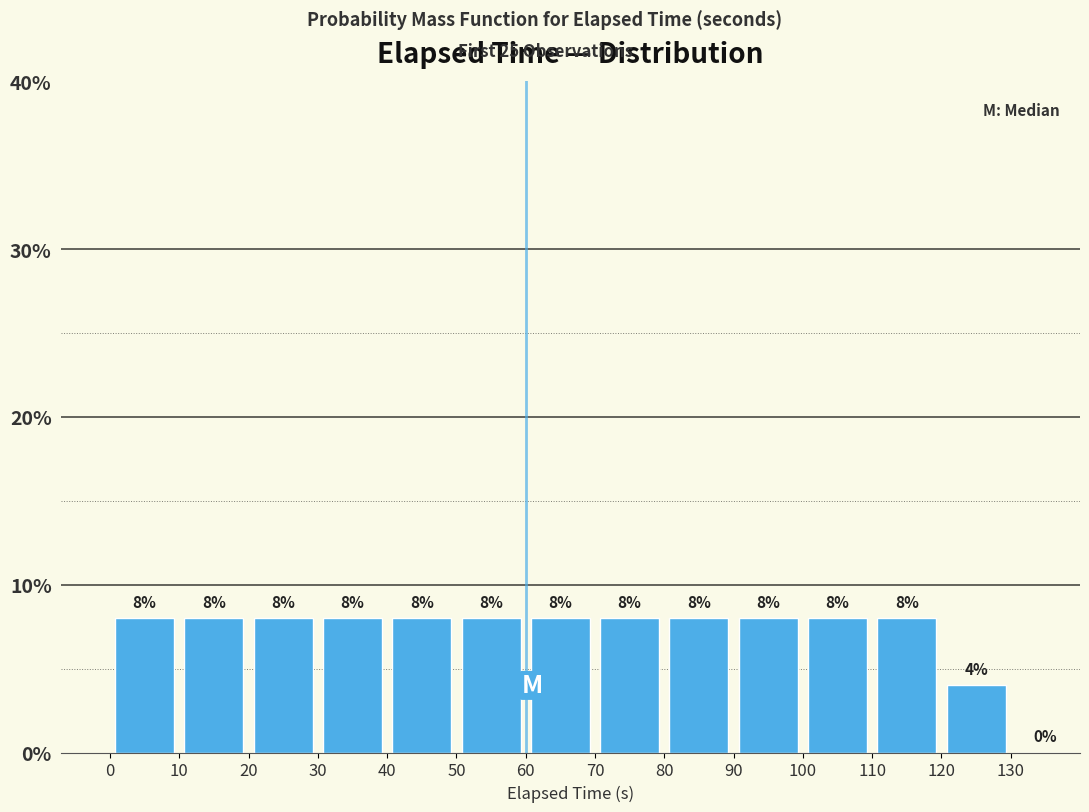

What is the height of the bar covering 120 to 130 on the x-axis?

4